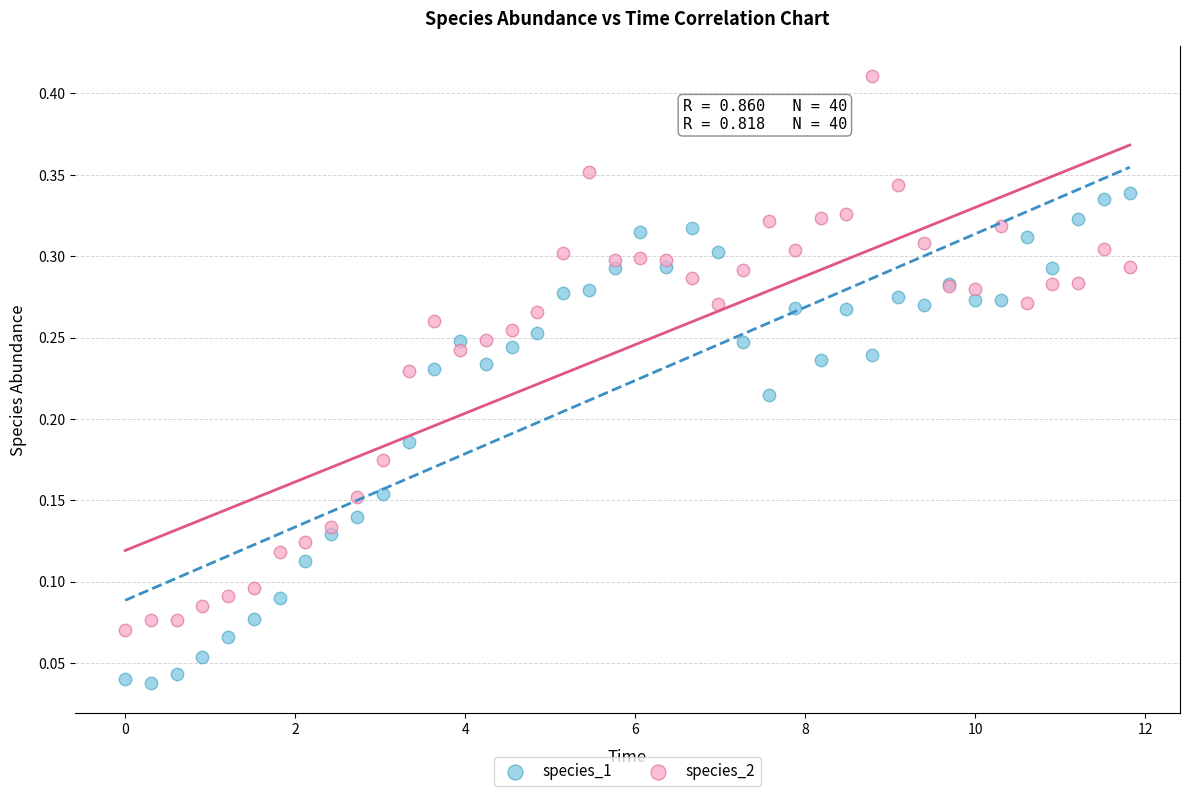

Which series reaches the minimum Y coordinate?

species_1